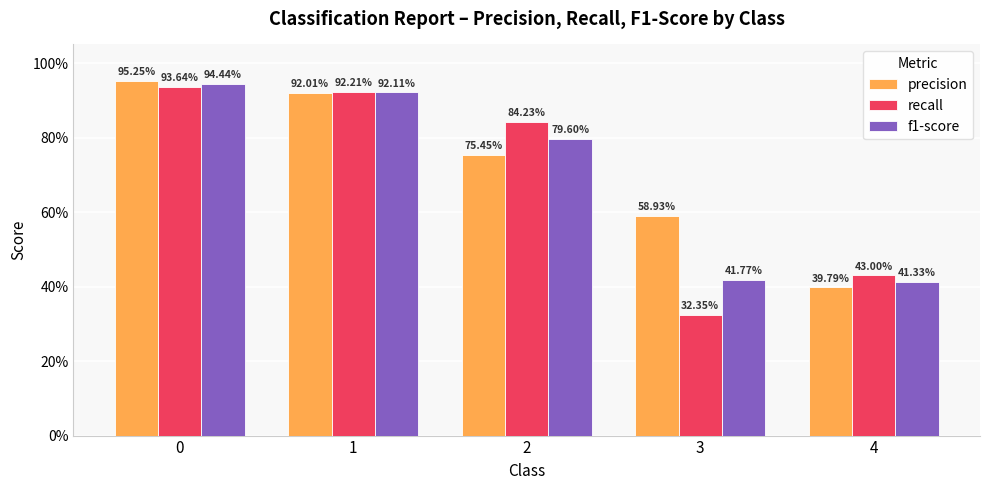

What are all the series names shown in the legend?

precision, recall, f1-score